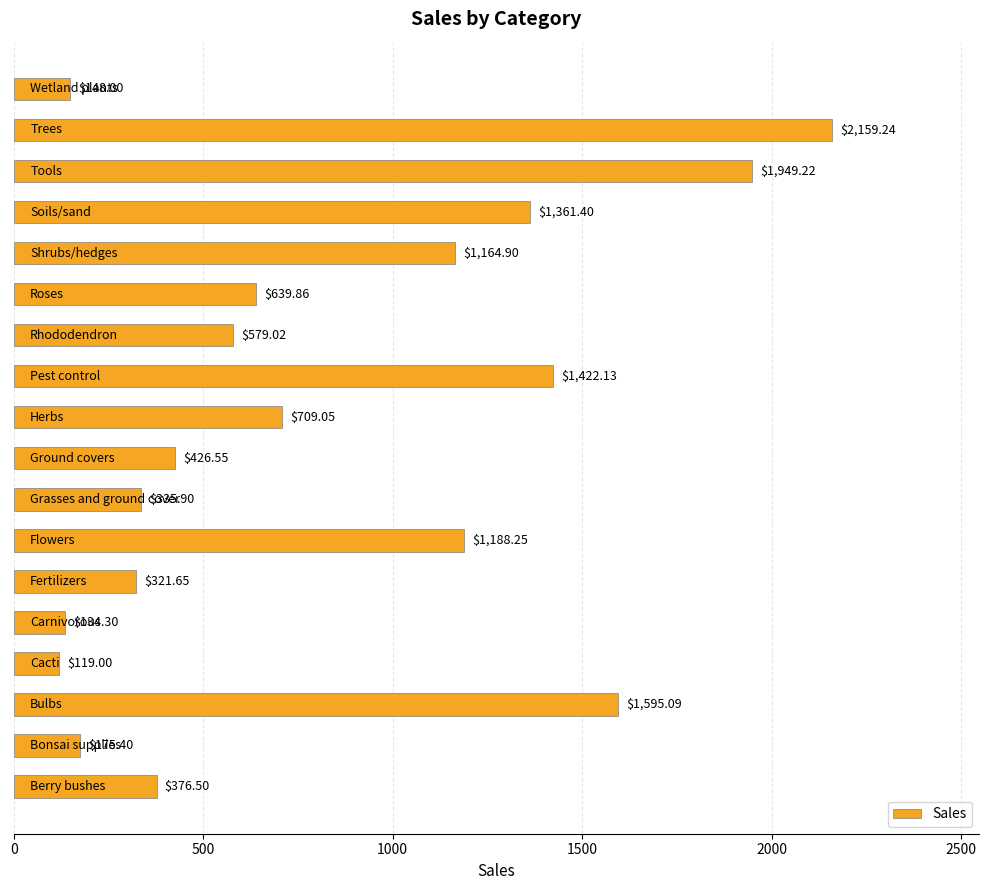

What is the sum of all values?

14805.5